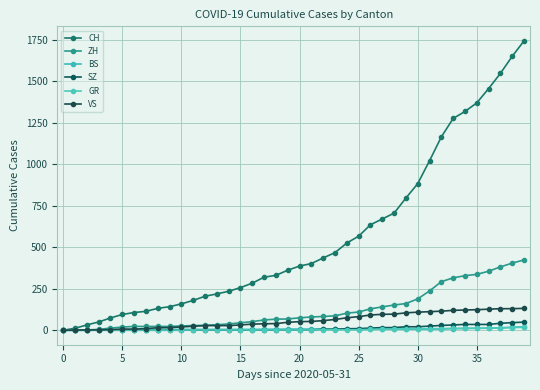

How many data points in SZ are less than 2?

19